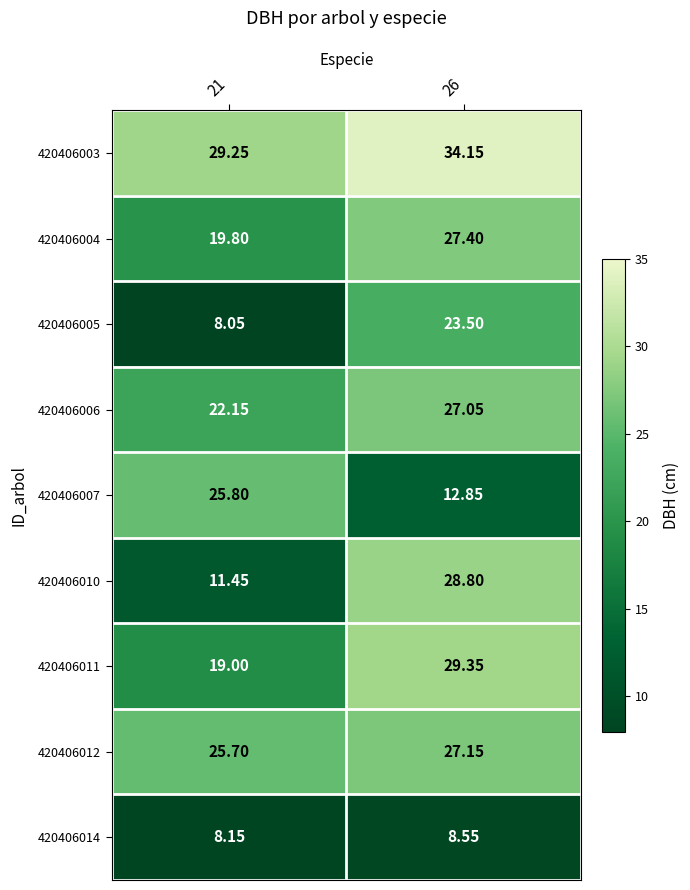

Is the value of 420406007 at 26 greater than the value of 420406003 at 21?

No